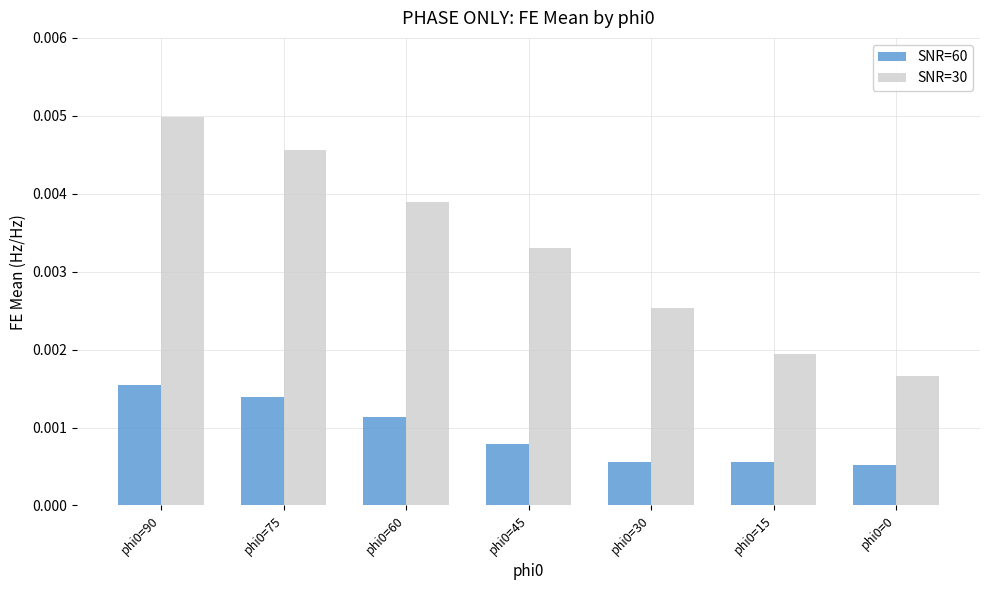

At how many categories does at least one series exceed 0?

7